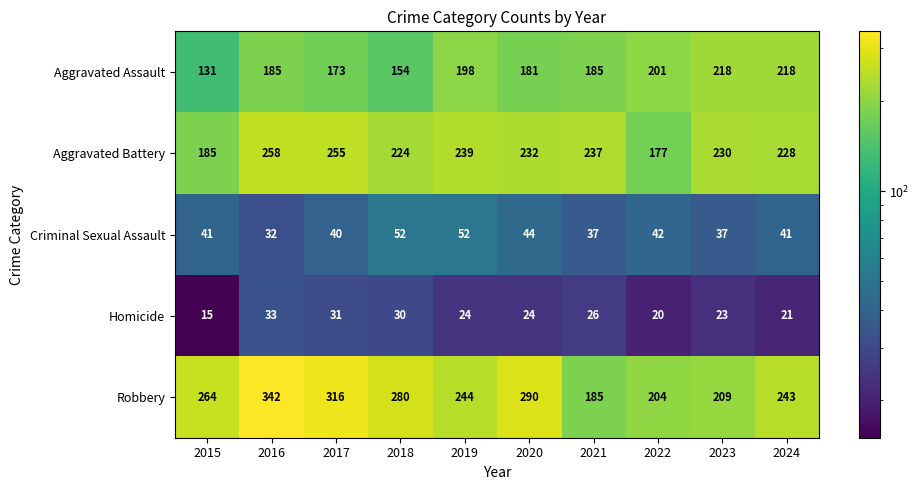

Is the value of Criminal Sexual Assault at 2015 greater than the value of Homicide at 2015?

Yes